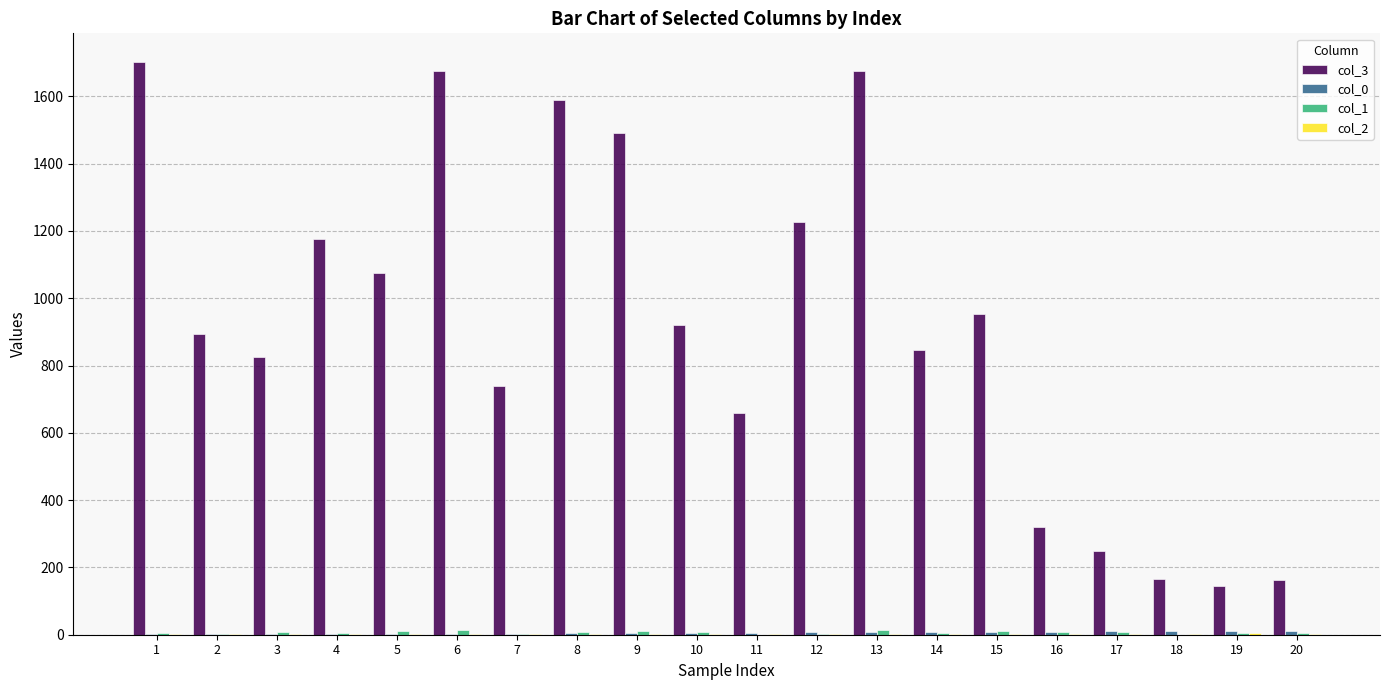

Which series has the largest total across all categories?

col_3